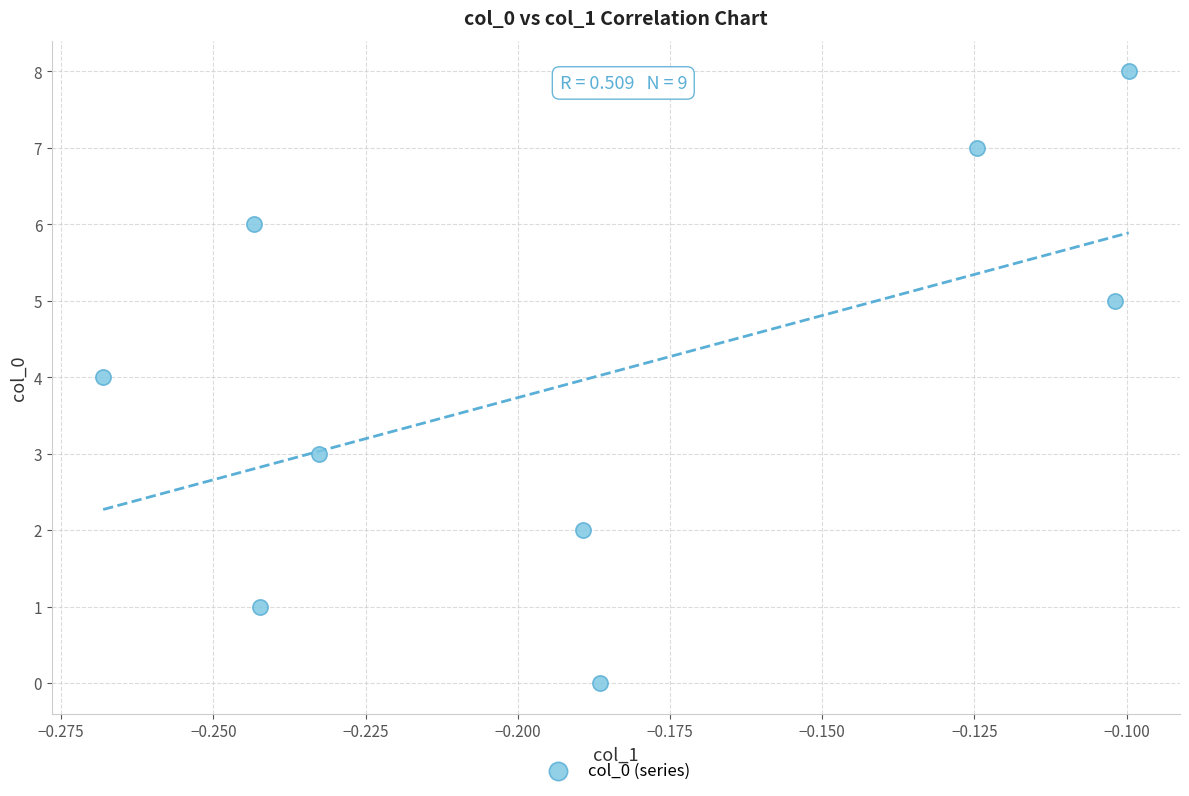

What is the average Y value?

4